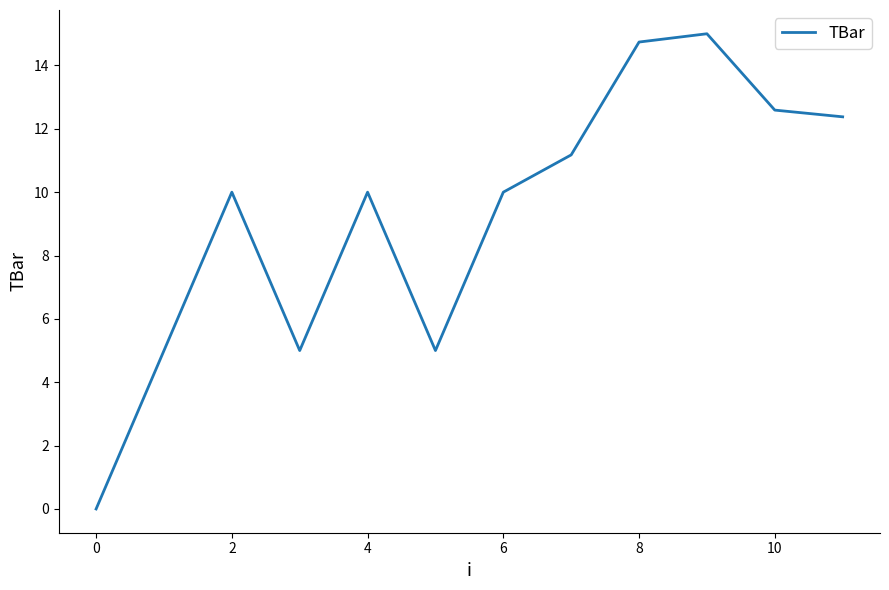

What is the difference between the maximum and minimum values?

15.0